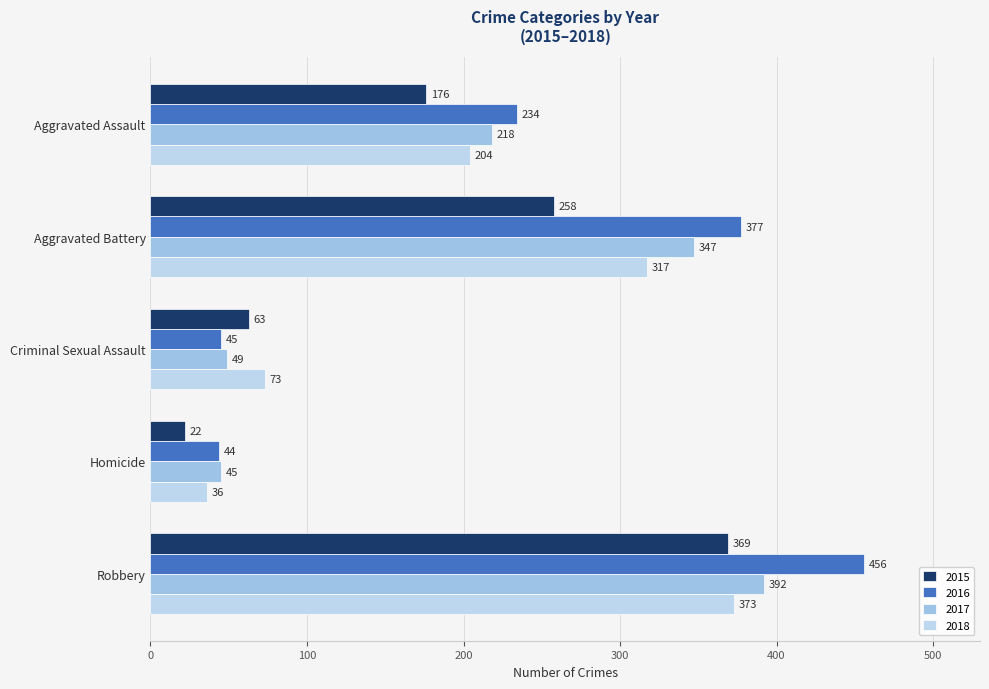

What is the label of the 3rd bar from the left?

Criminal Sexual Assault